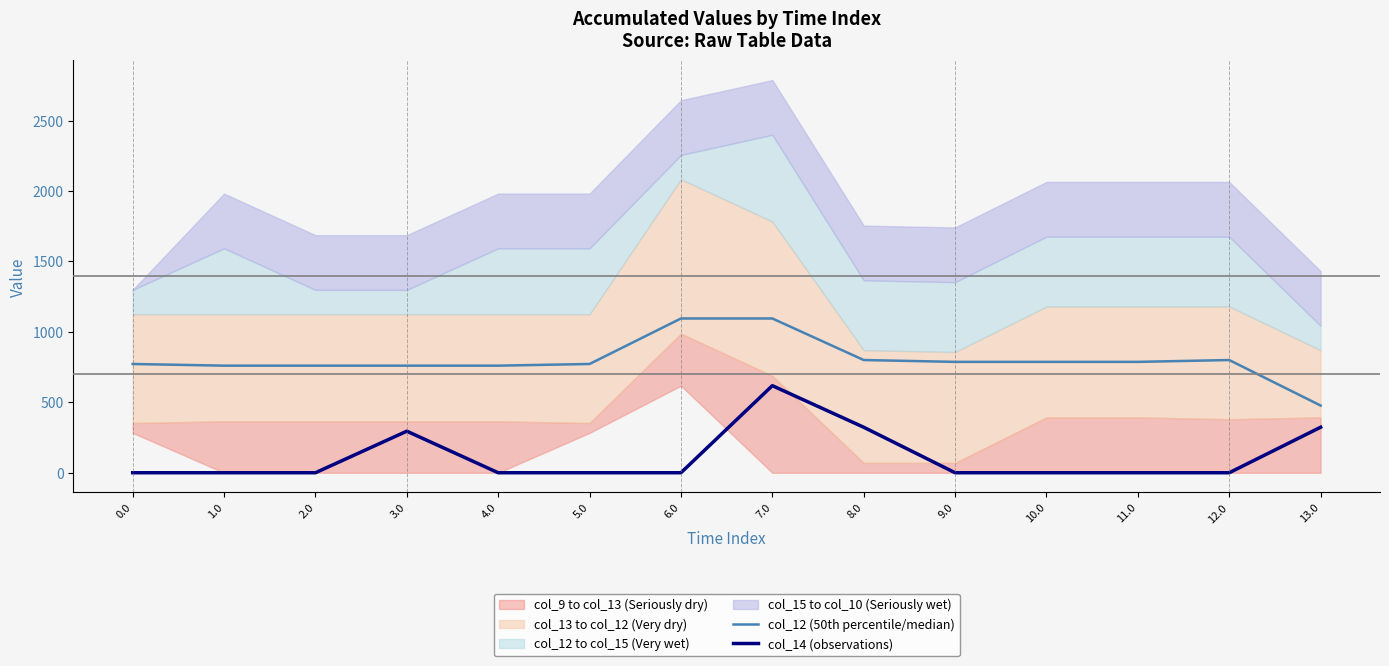

Where is col_14 (observations) nearest to the value 309?

3.0